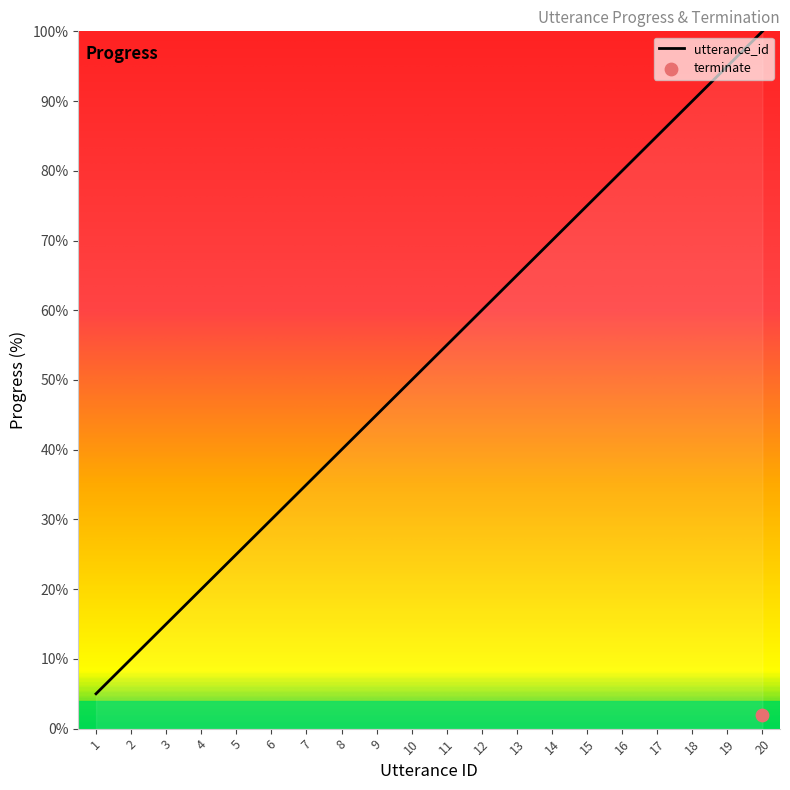

Approximately how many times larger is the value at 18 compared to 11?

1.6